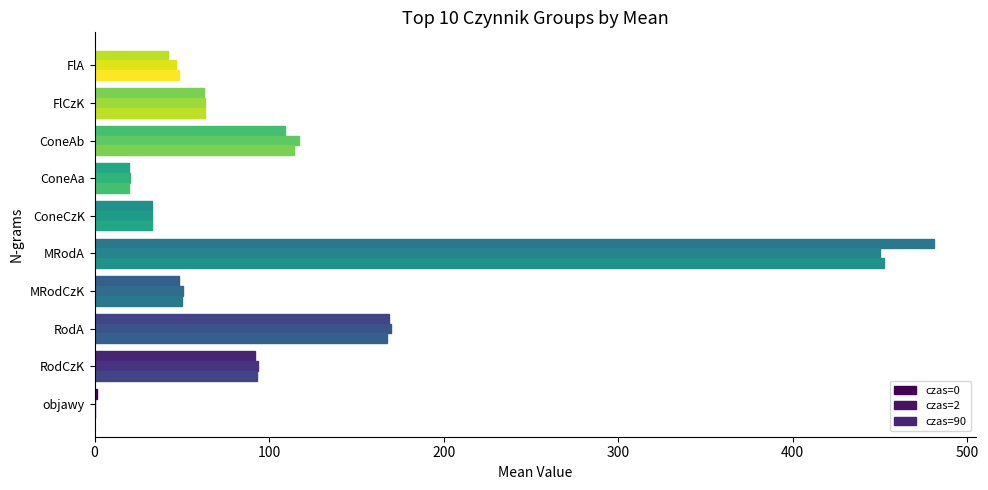

How many data points in czas=0 are above 62?

5